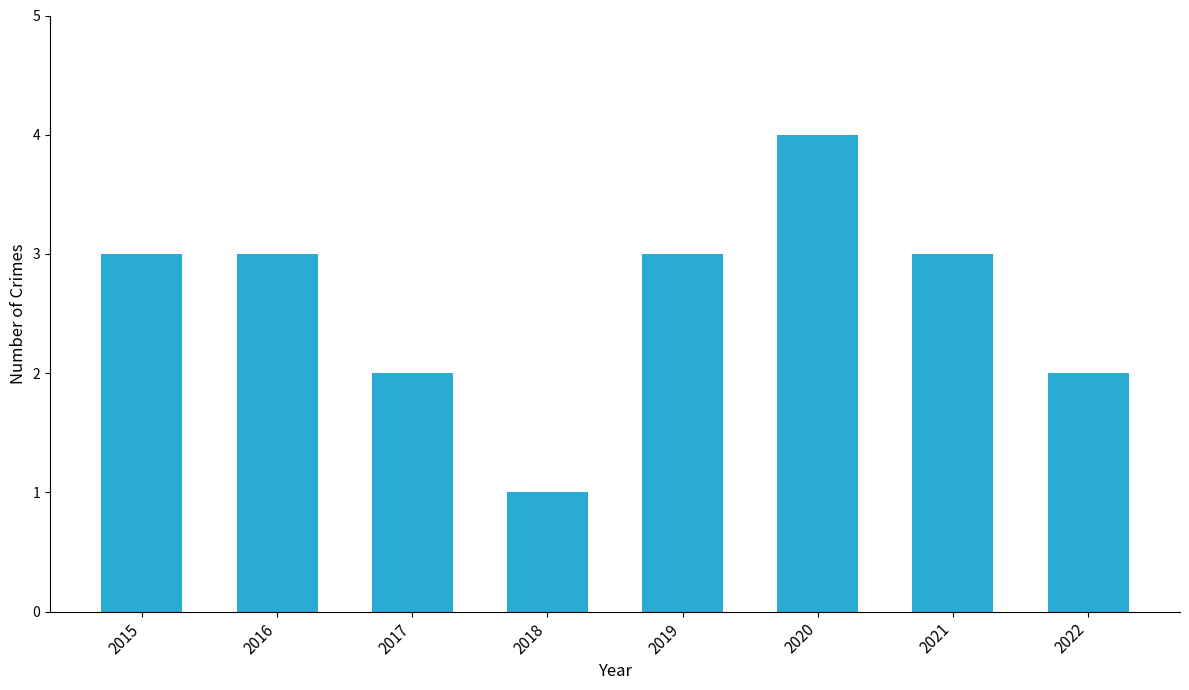

What is the ratio of the value at 2017 to the value at 2022?

1.0